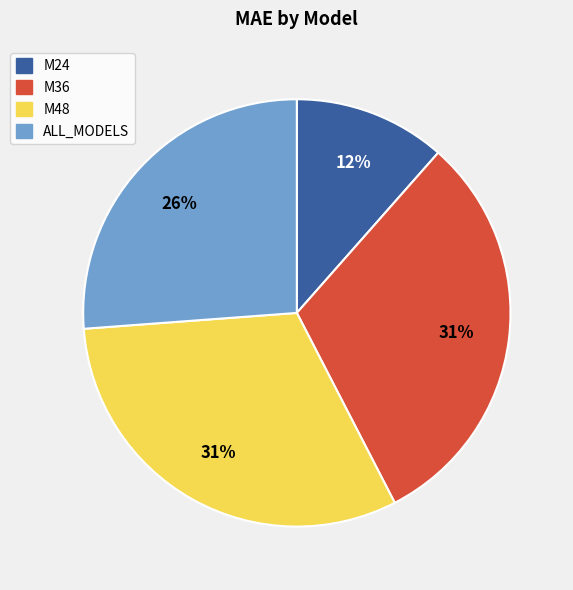

True or false: M24 accounts for 12% of the total.

True